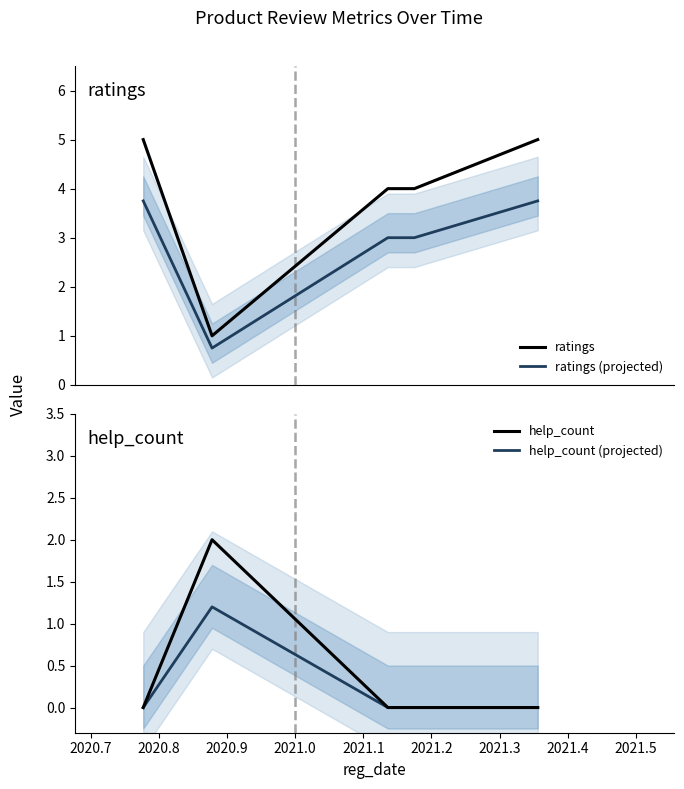

What is the difference between the maximum and minimum values in the help_count (projected) series?

1.2